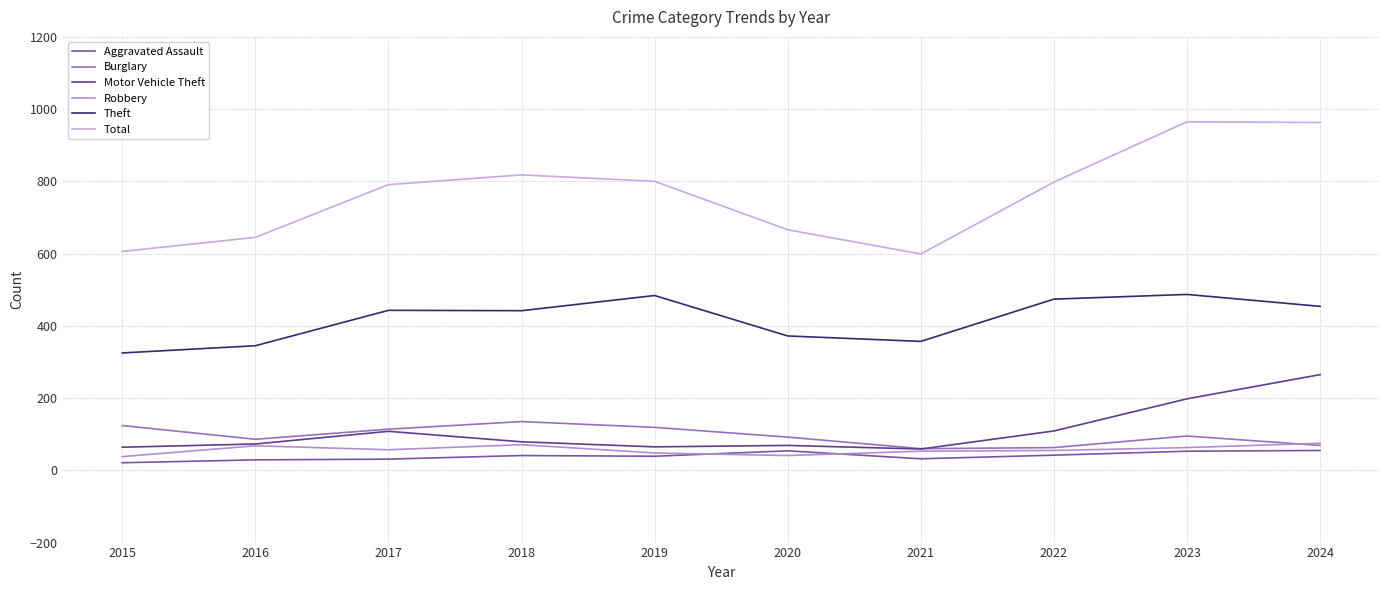

At which category does Total reach its first local peak?

2018